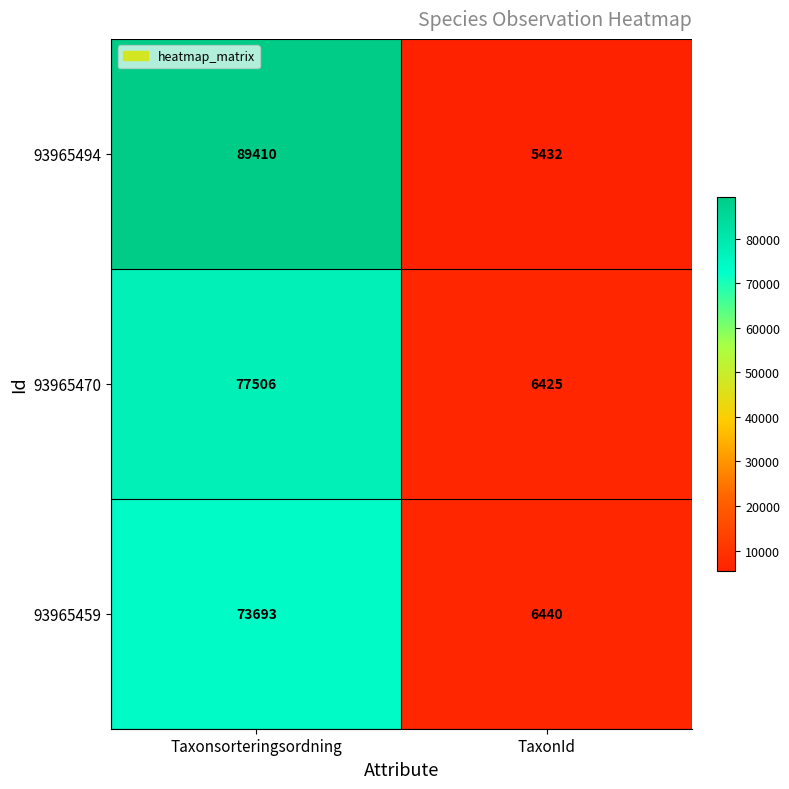

At which label does 93965459 reach its peak?

Taxonsorteringsordning